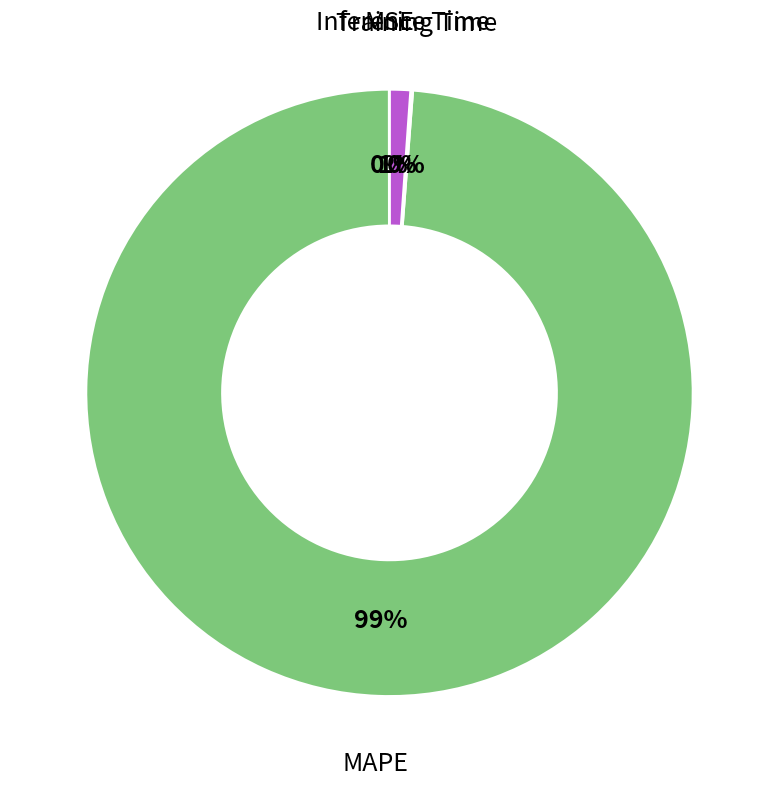

To the nearest percent, what is the average slice percentage?

25%